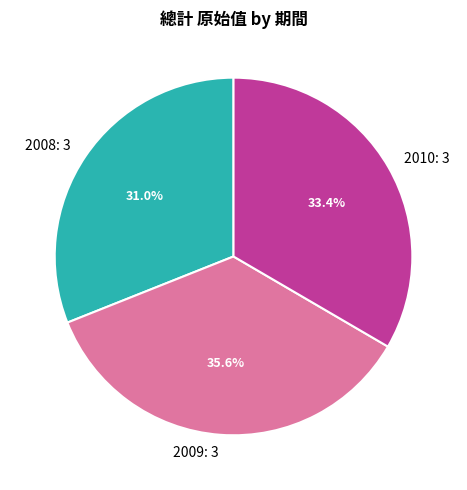

Does any single category account for the majority?

No